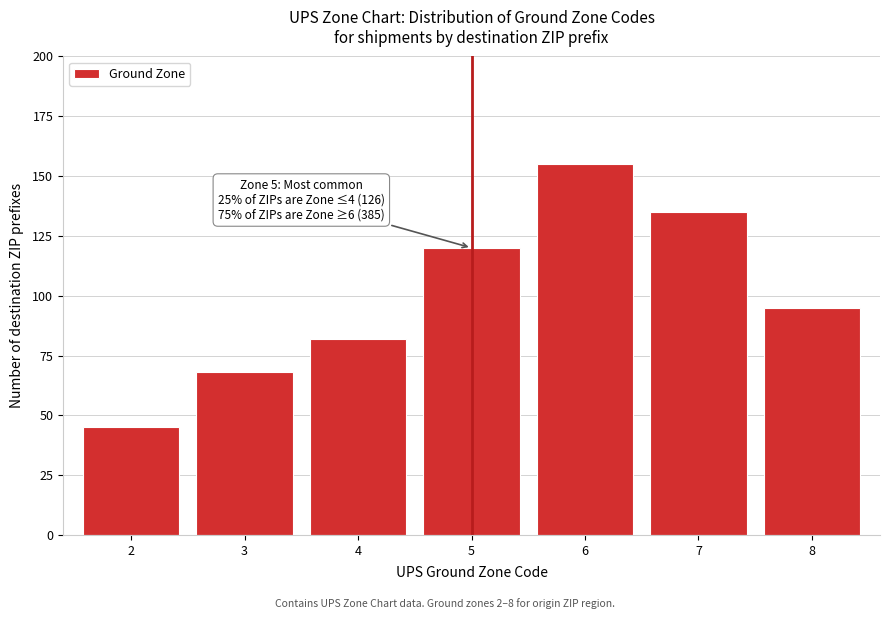

Reading left to right, list all the values displayed in this chart.

45	68	82	120	155	135	95